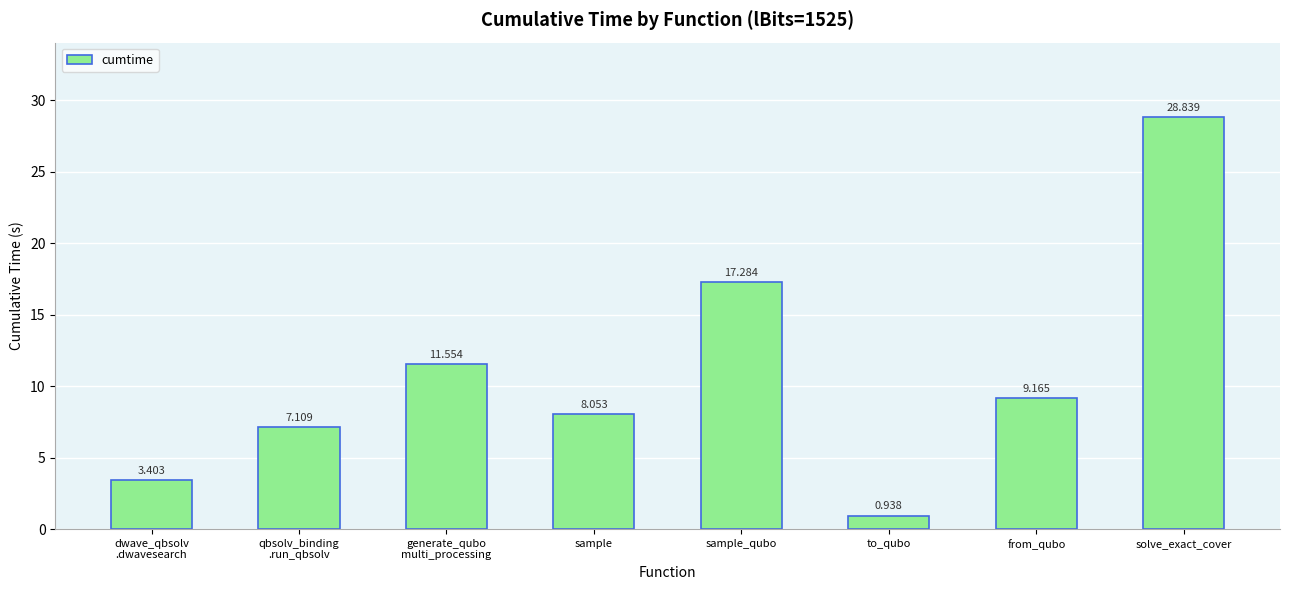

How many series are shown in this chart?

1